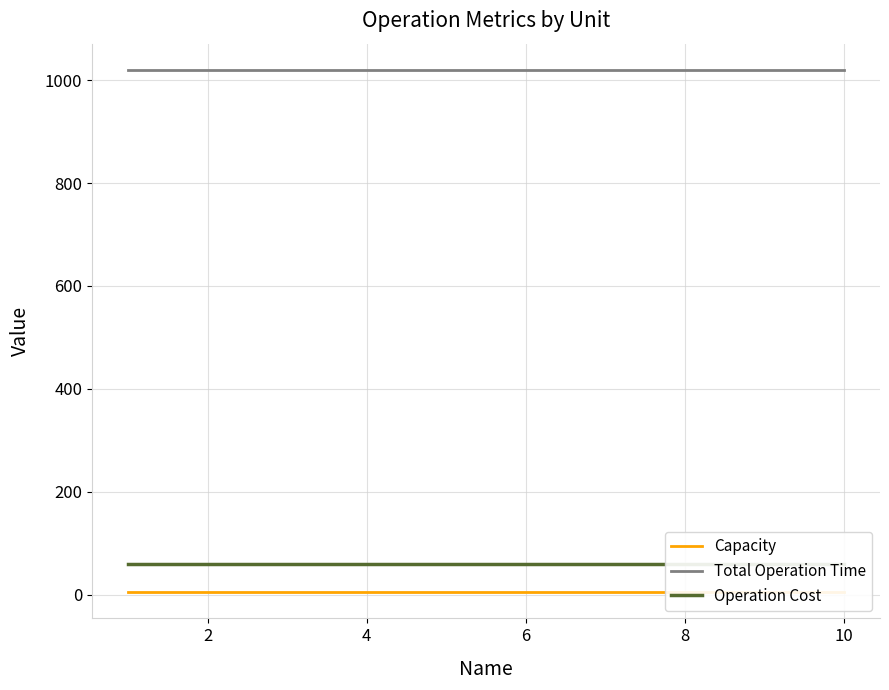

True or false: Operation Cost and Capacity intersect in this chart.

False